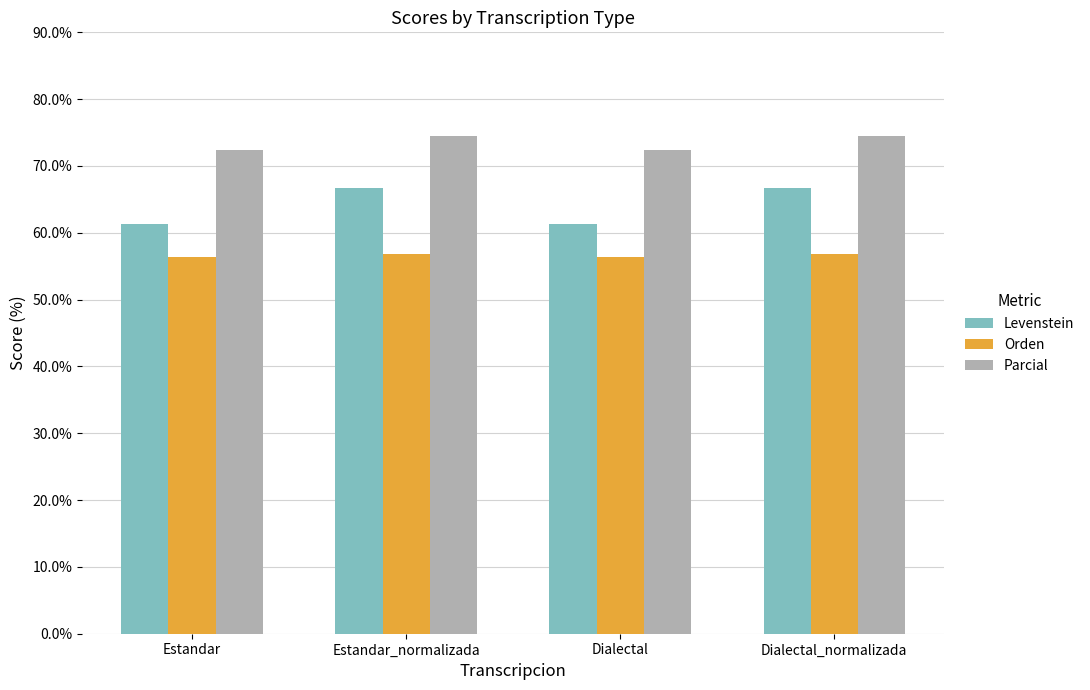

Is it true that Orden equals 77.5 at Dialectal?

False